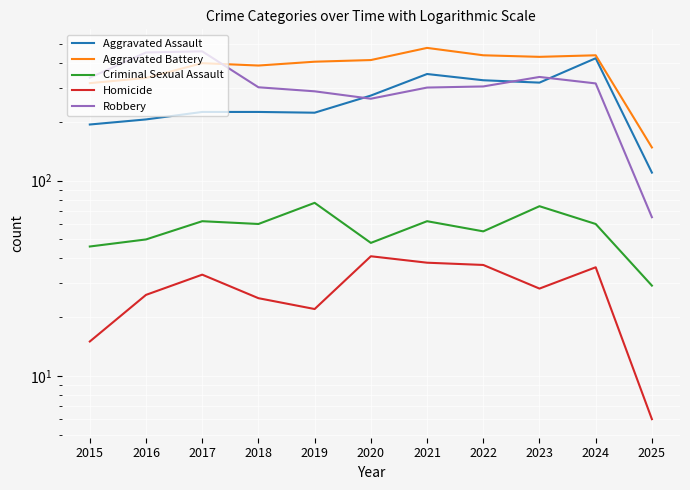

What is the difference between the Homicide values at 2022 and 2020?

4